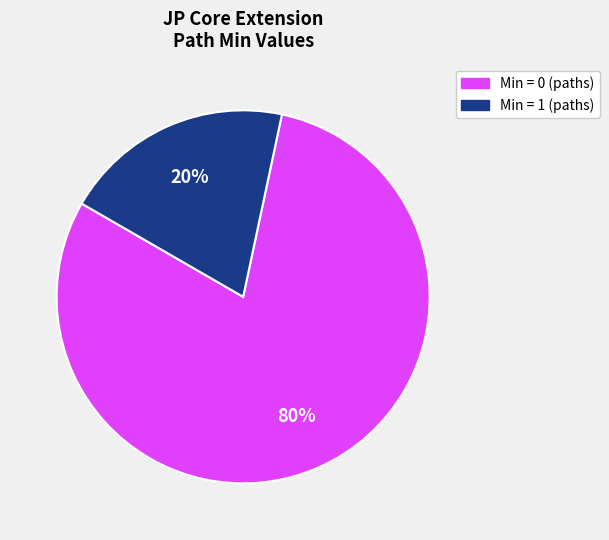

How many slices are in this pie chart?

2